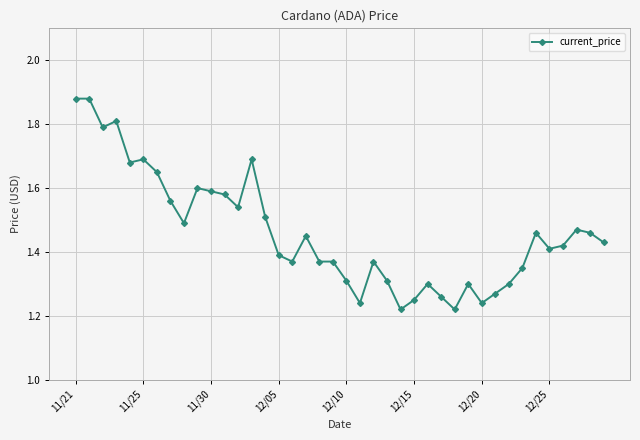

How many lines are shown in the chart?

1